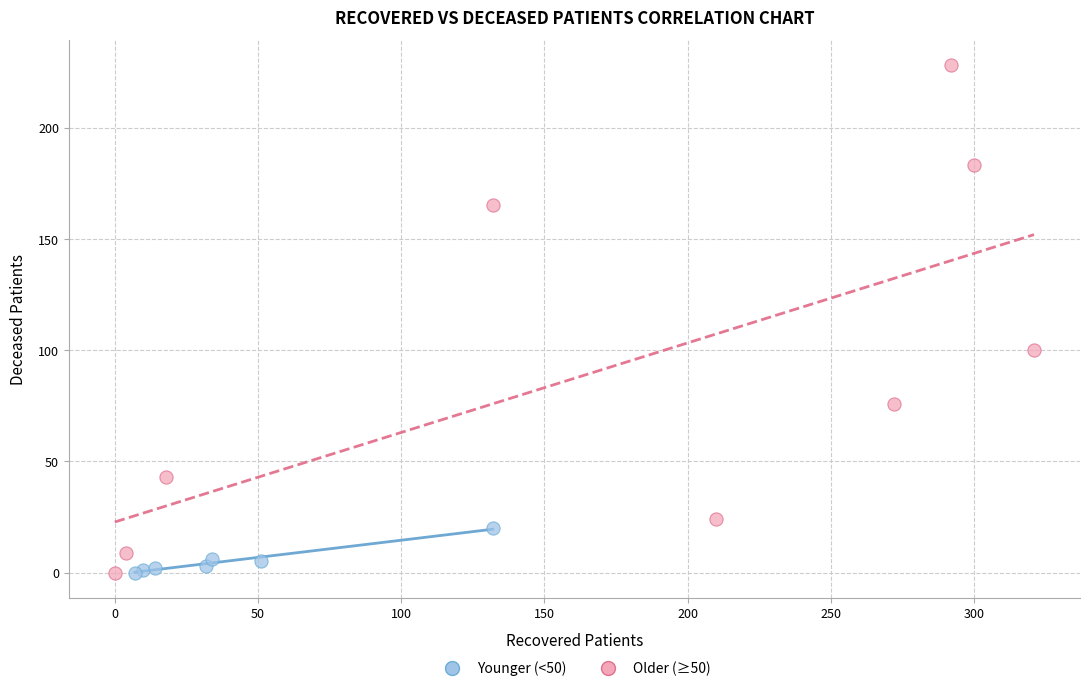

Which series contains the highest Y value?

Older (≥50)